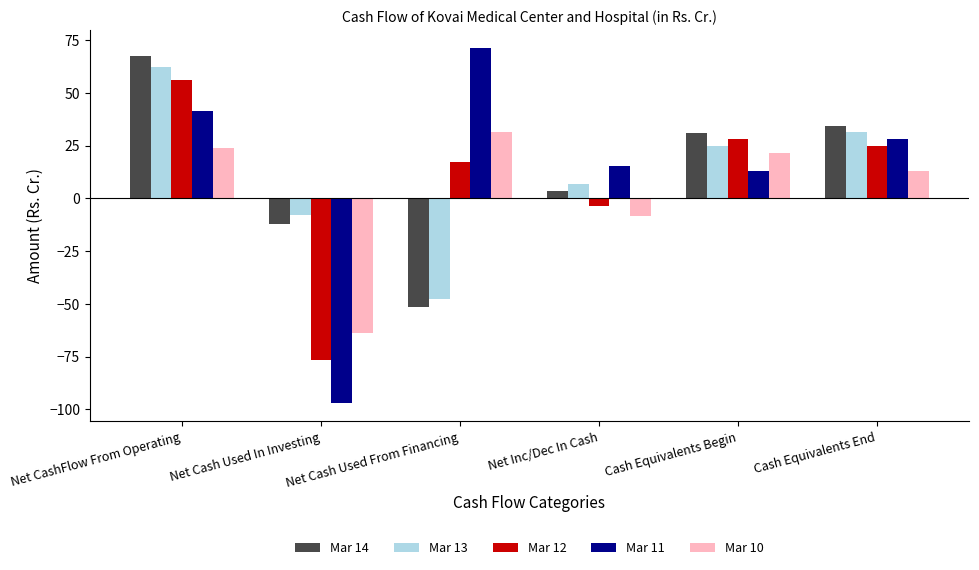

Which category has the lowest value across all series?

Net Cash Used In Investing